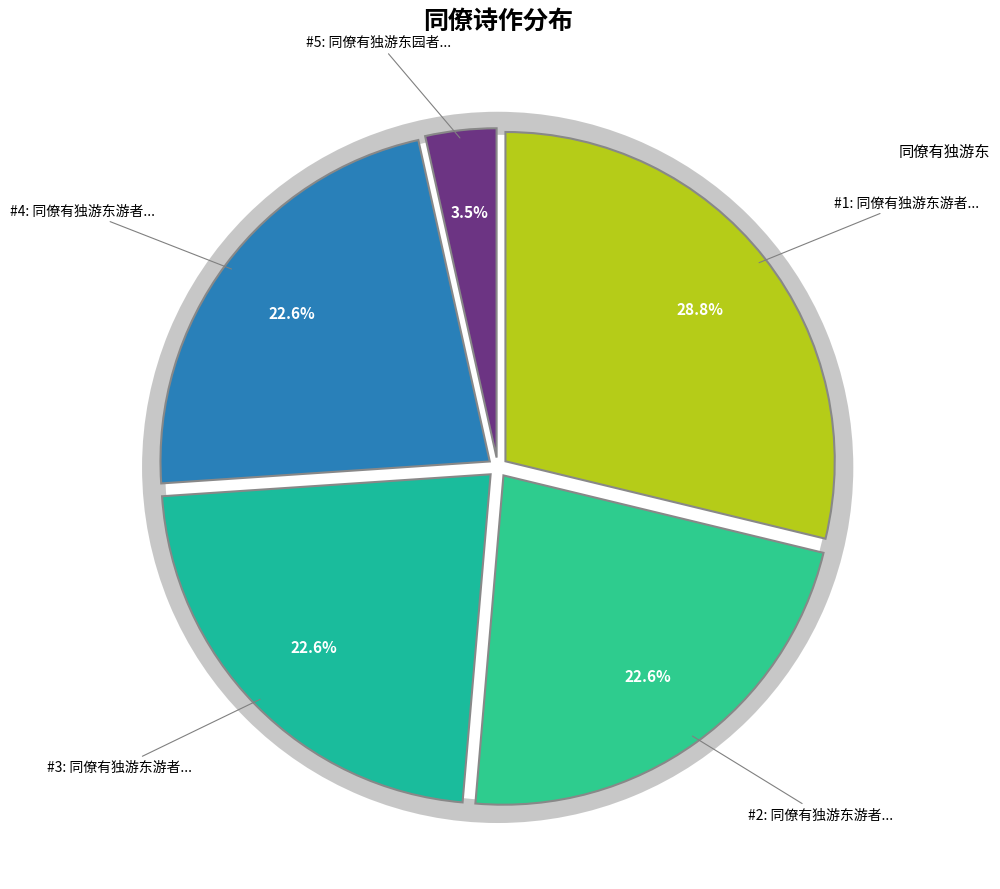

Count the number of slices in the pie.

5